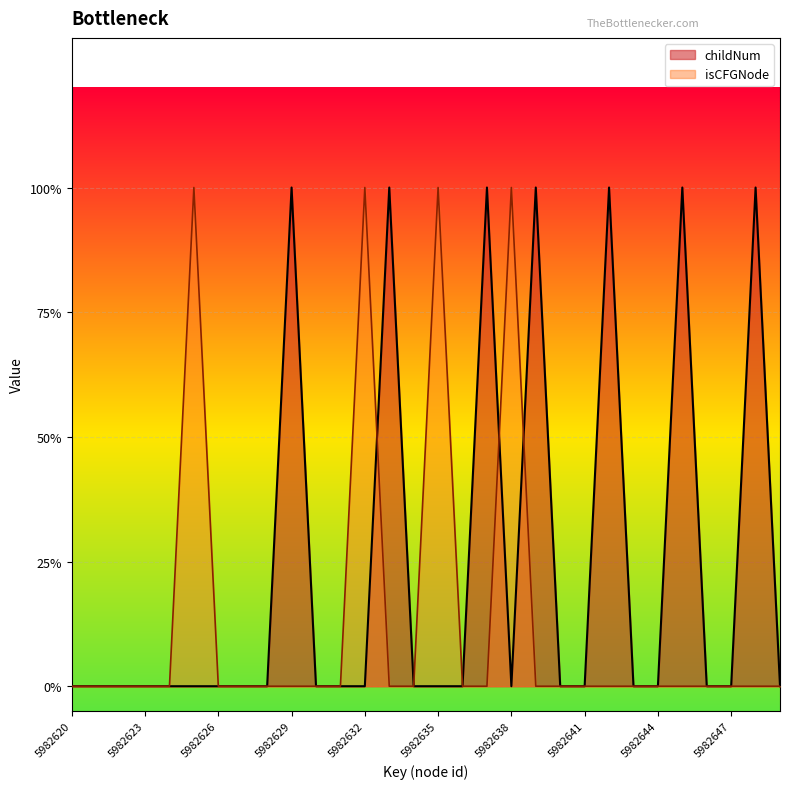

The childNum series shows 0 at 5982643. True or false?

True